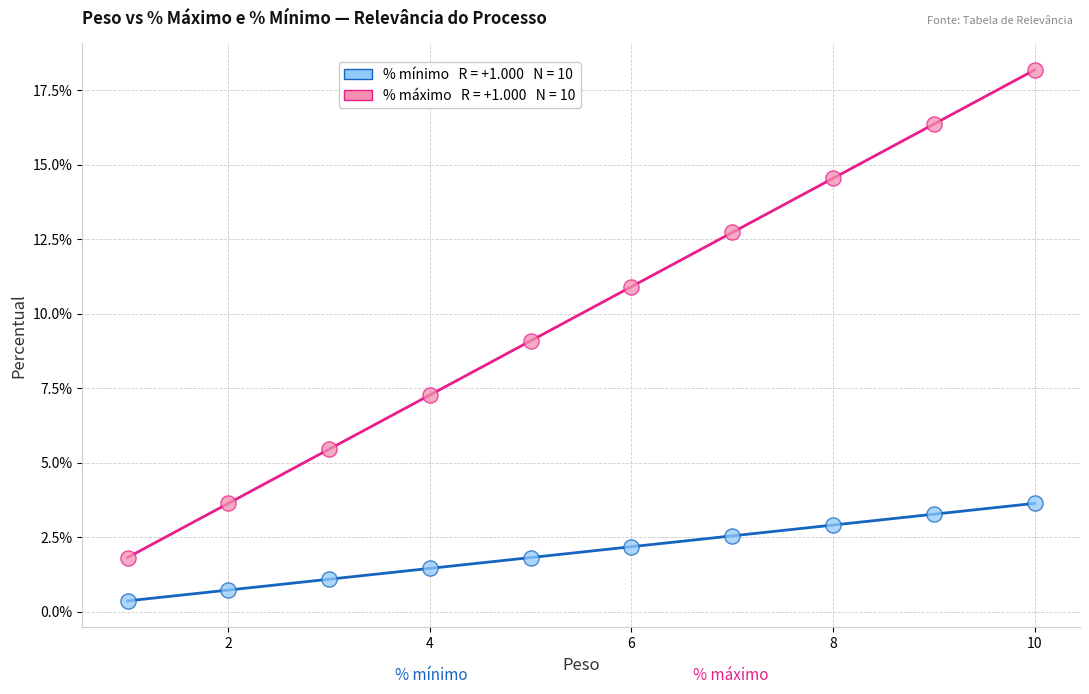

Across all data points, what is the range of X values (max minus min)?

9.0